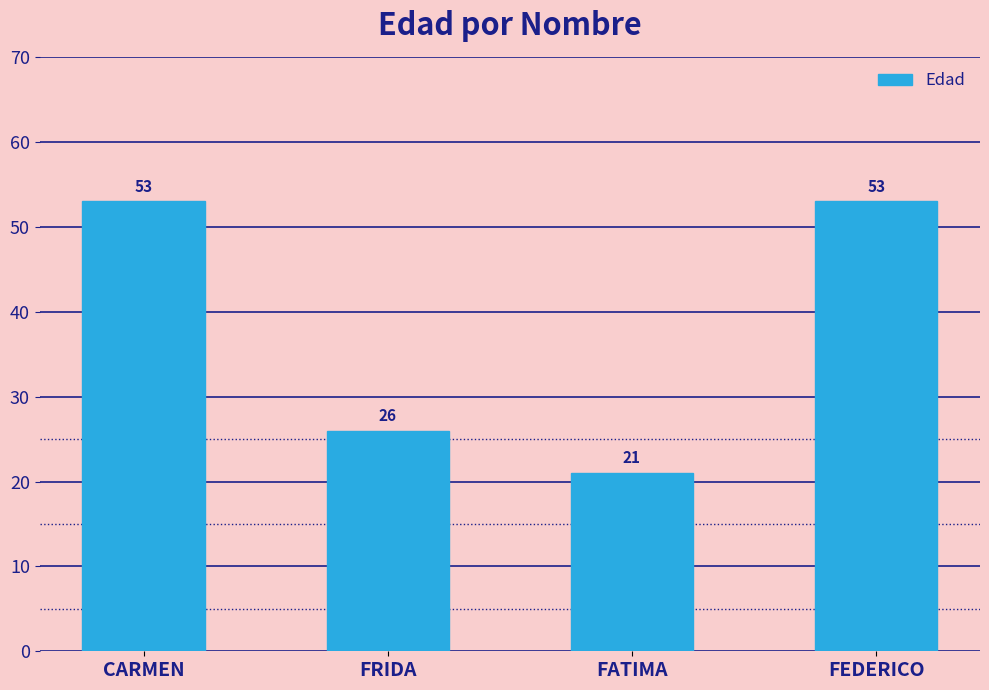

What is the change in value from FATIMA to FEDERICO?

+32